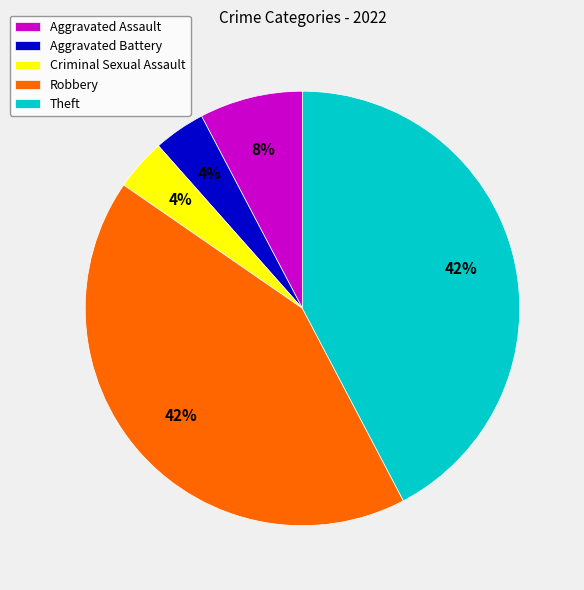

What is the ratio of the value at Aggravated Battery to the value at Aggravated Assault?

0.5